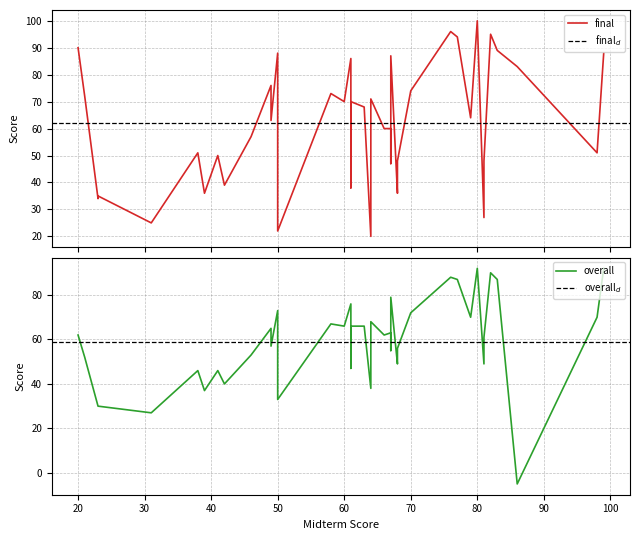

Reading right to left, transcribe all the data shown in this chart.

final: 39=87	38=70	37=22	36=48	35=88	34=100	33=71	32=48	31=51	30=73	29=35	28=89	27=64	26=25	25=38	24=96	23=57	22=88	21=70	20=51	19=27	18=74	17=68	16=47	15=95	14=60	13=36	12=50	11=20	10=39	9=83	8=94	7=90	6=63	5=76	4=36	3=60	2=72	1=86	0=34
overall: 39=79	38=66	37=33	36=56	35=73	34=92	33=68	32=61	31=46	30=67	29=30	28=87	27=70	26=27	25=47	24=88	23=53	22=92	21=66	20=70	19=49	18=72	17=66	16=55	15=90	14=63	13=49	12=46	11=38	10=40	9=-5	8=87	7=62	6=57	5=65	4=37	3=62	2=52	1=76	0=30